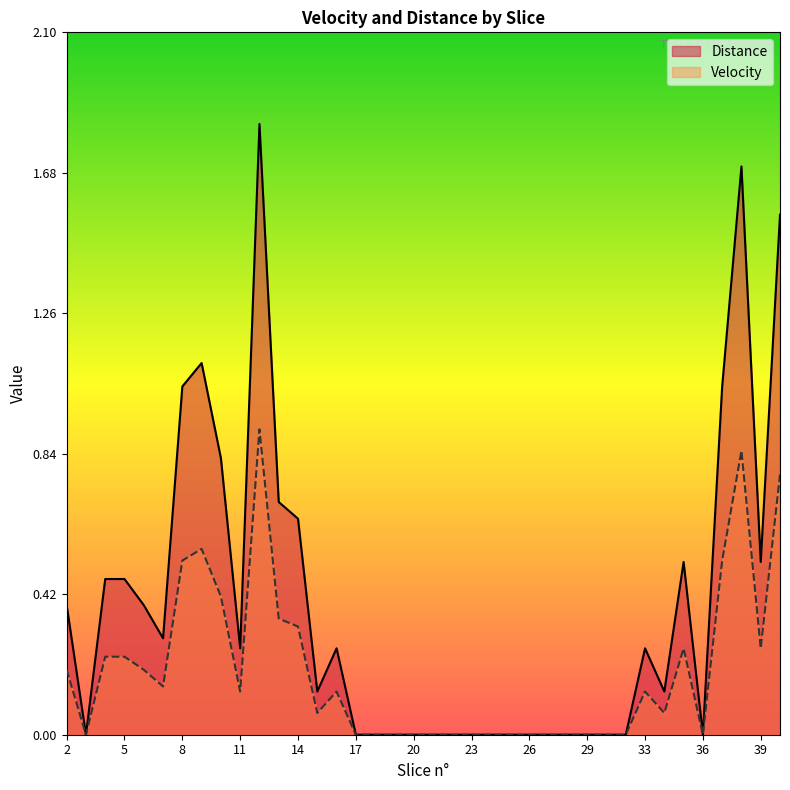

True or false: Distance has a value of 0.4 at 6.

True